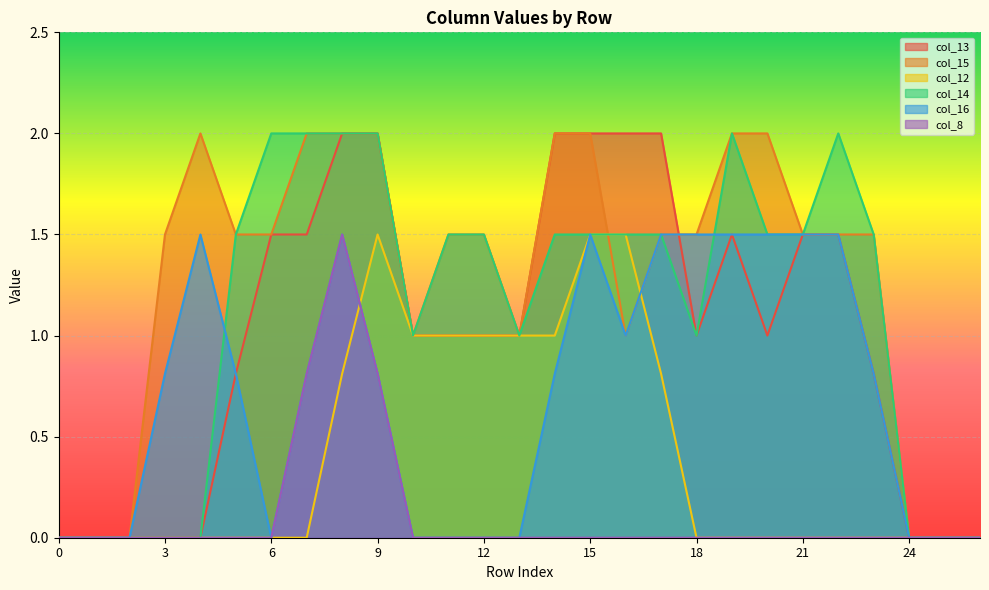

What is the maximum value shown in the chart?

2.0